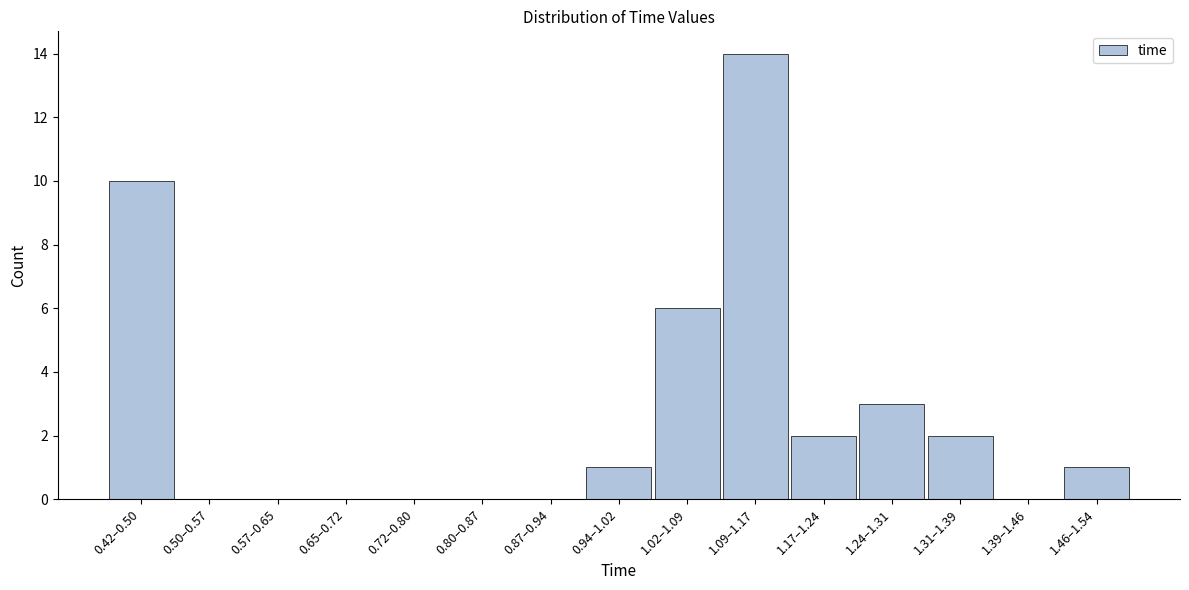

Reading left to right, what are all the values shown in this chart?

0.42–0.50=10	0.50–0.57=0	0.57–0.65=0	0.65–0.72=0	0.72–0.80=0	0.80–0.87=0	0.87–0.94=0	0.94–1.02=1	1.02–1.09=6	1.09–1.17=14	1.17–1.24=2	1.24–1.31=3	1.31–1.39=2	1.39–1.46=0	1.46–1.54=1